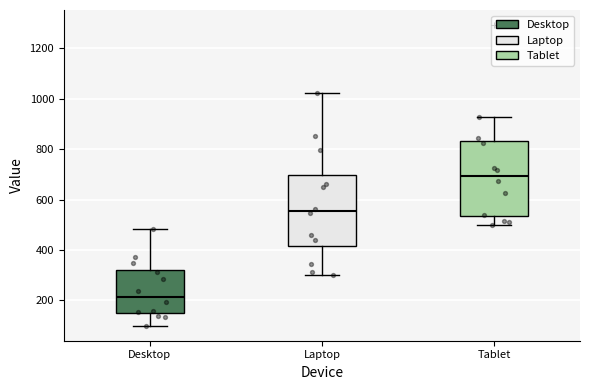

Reading left to right, read every box against the y-axis: the position of its median line, the range the box covers, and the ends of its whiskers. The values are not printed on the chart, so give them approximately, as read against the axis.

Desktop: median 220, box 160 to 320, whiskers 100 to 480
Laptop: median 560, box 420 to 700, whiskers 300 to 1020
Tablet: median 700, box 540 to 840, whiskers 500 to 920